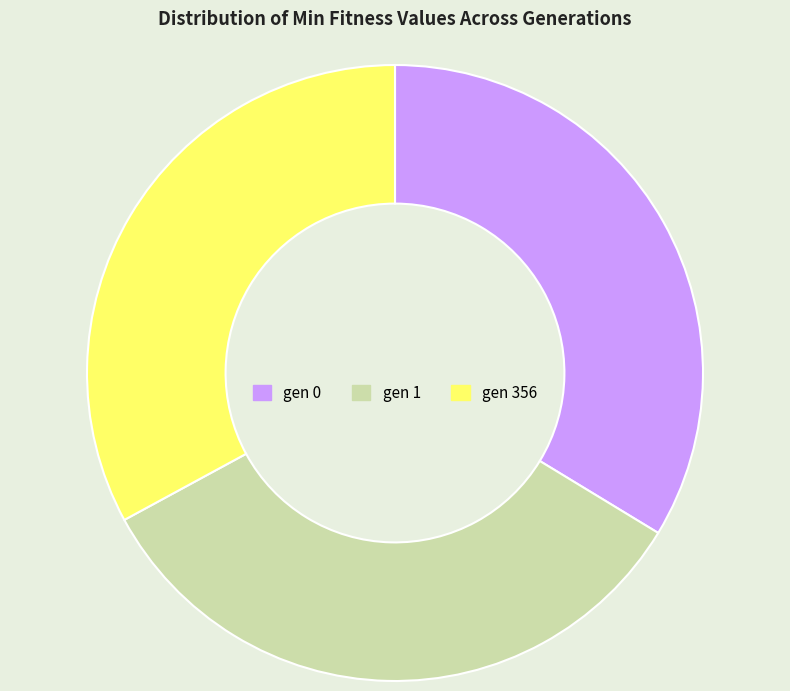

What is the ratio of the value at gen 0 to the value at gen 1?

1.0